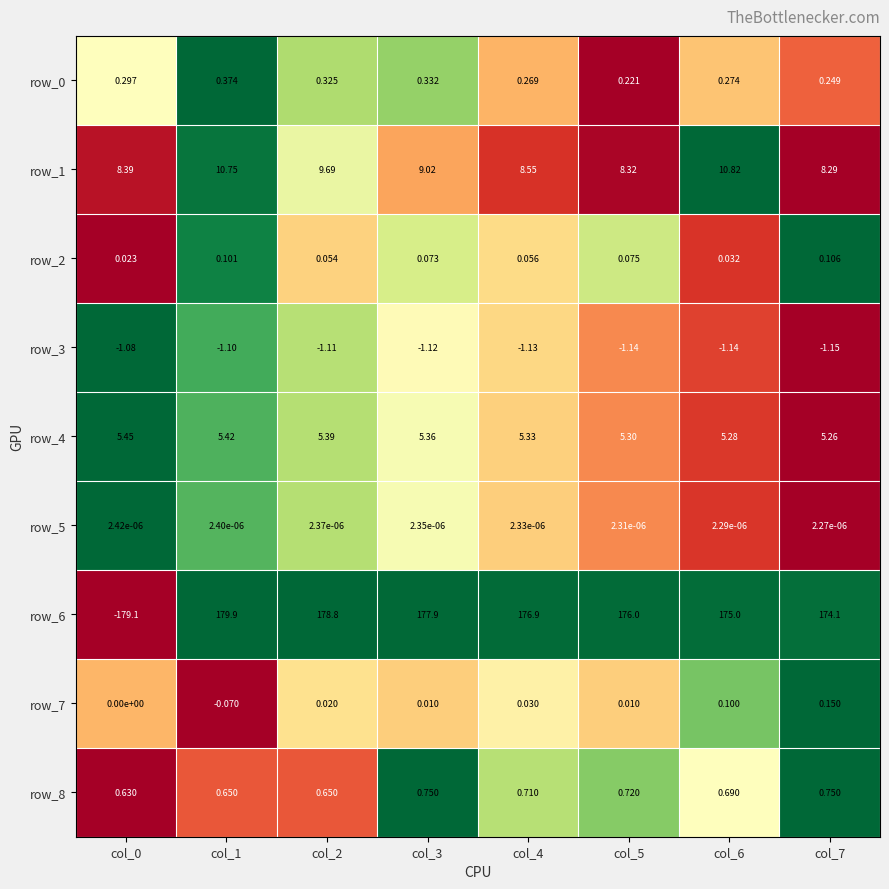

What is the difference between the maximum and minimum values in the row_6 series?

359.0